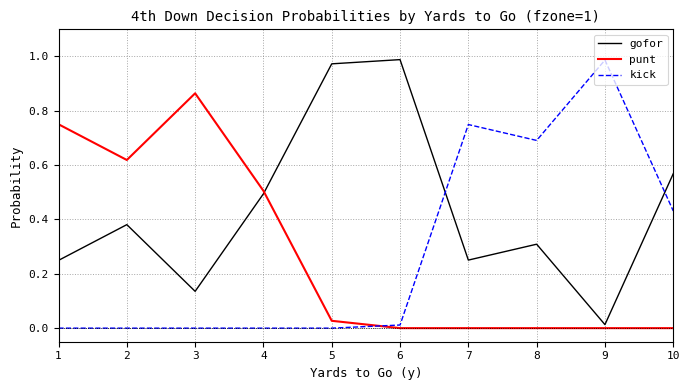

At which label does gofor reach its minimum?

9